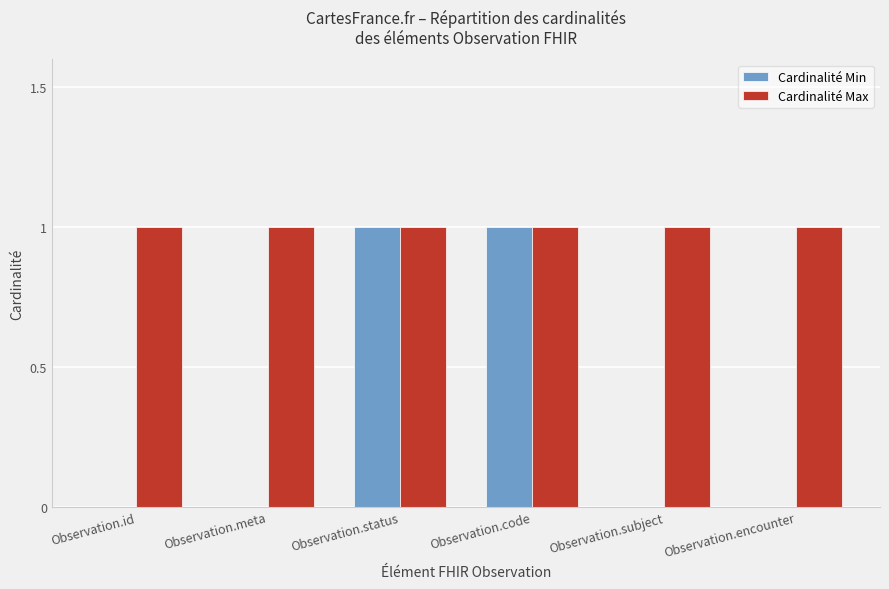

Reading right to left, transcribe all the data shown in this chart.

Cardinalité Min: Observation.encounter=0	Observation.subject=0	Observation.code=1	Observation.status=1	Observation.meta=0	Observation.id=0
Cardinalité Max: Observation.encounter=1	Observation.subject=1	Observation.code=1	Observation.status=1	Observation.meta=1	Observation.id=1